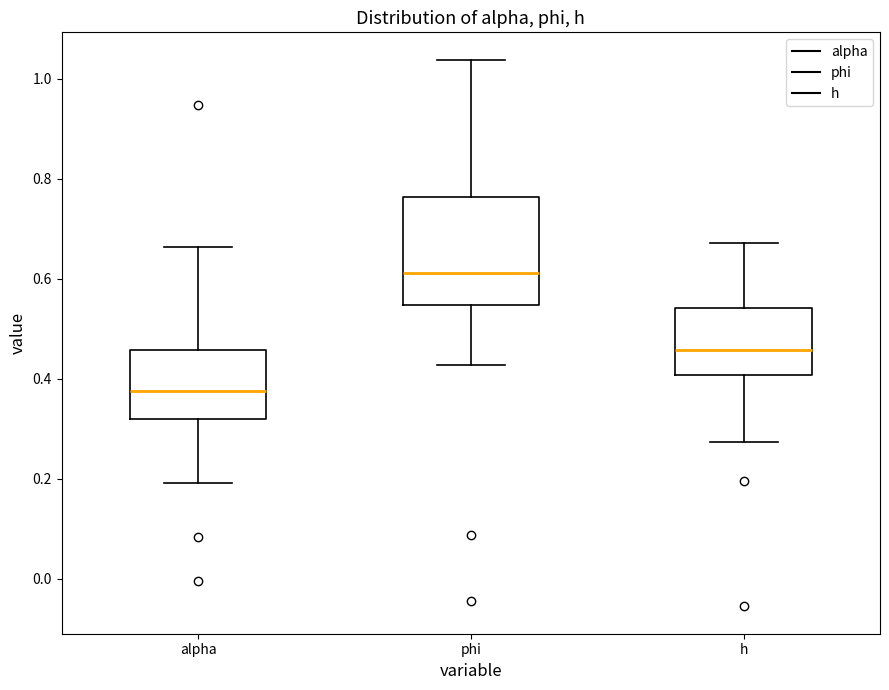

Which box has the lowest median line?

alpha